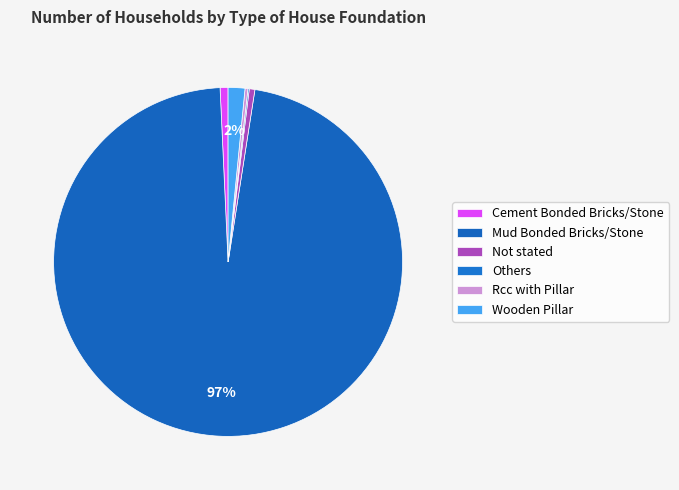

To the nearest percent, what percentage of the pie is Wooden Pillar?

2%